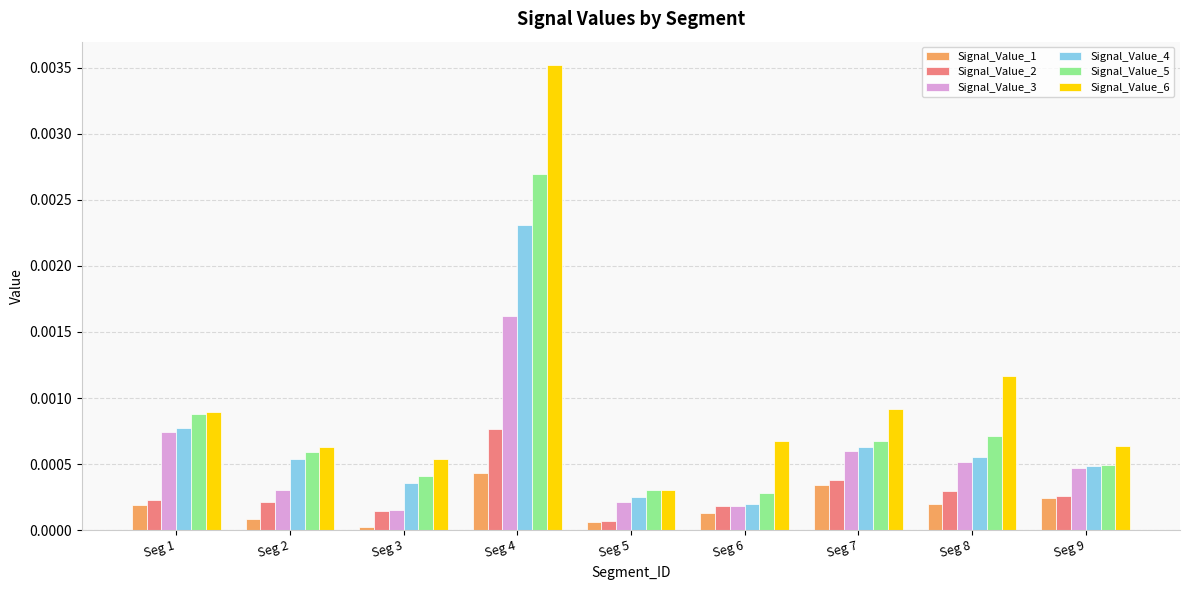

Which category has the highest value in the Signal_Value_5 series?

Seg 4